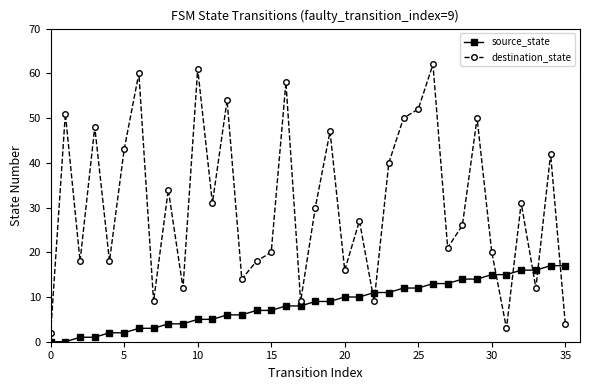

List the series in order of their peak value, highest first.

destination_state, source_state